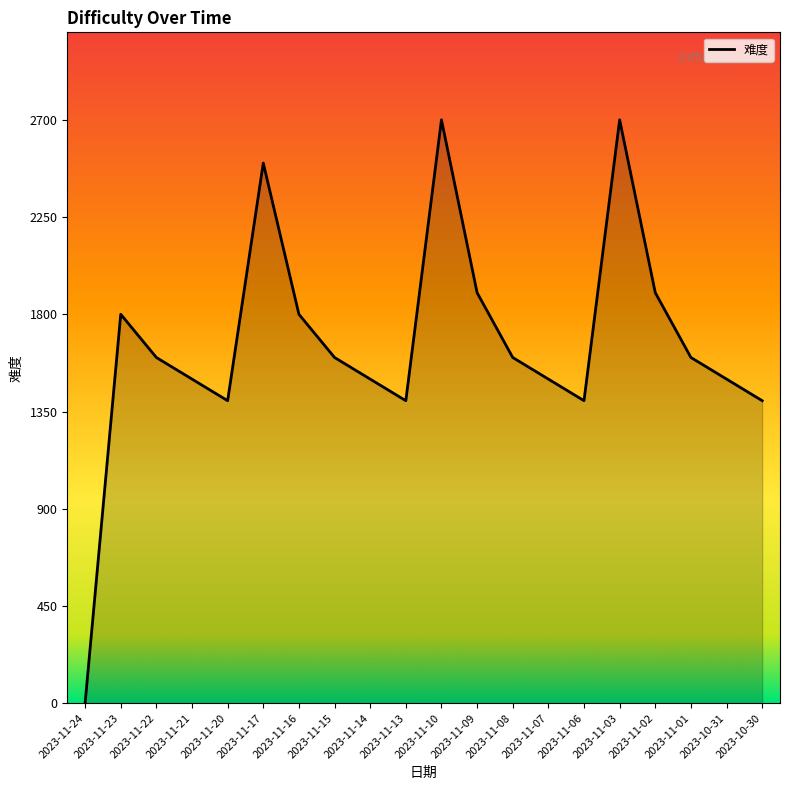

Which label corresponds to the smallest value in the chart?

2023-11-24